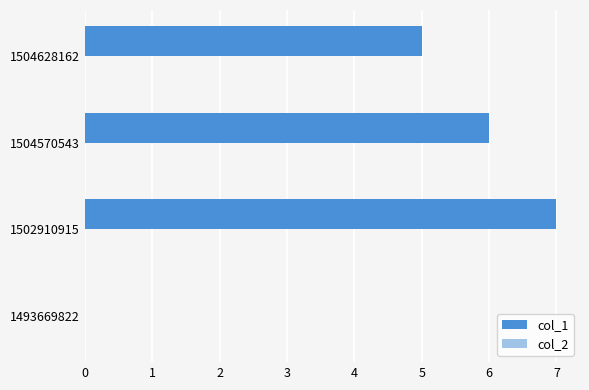

Is it true that the value at 1504570543 is 3?

False